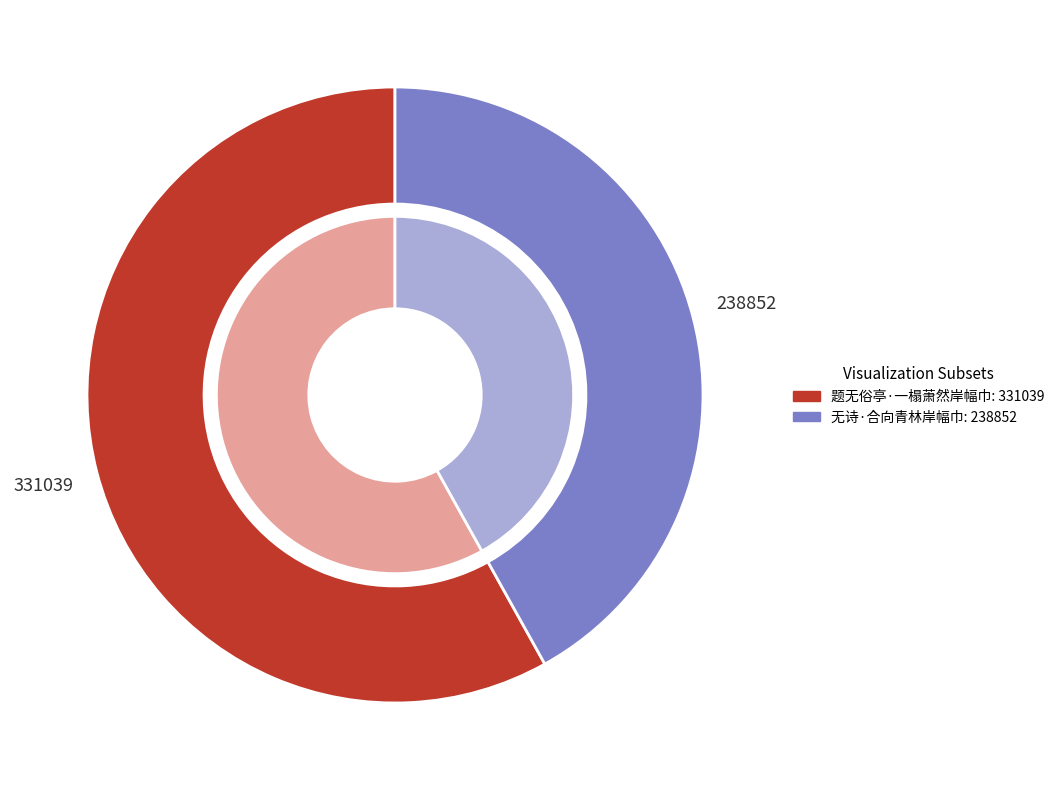

Which has a higher value, 题无俗亭·一榻萧然岸幅巾 or 无诗·合向青林岸幅巾?

题无俗亭·一榻萧然岸幅巾